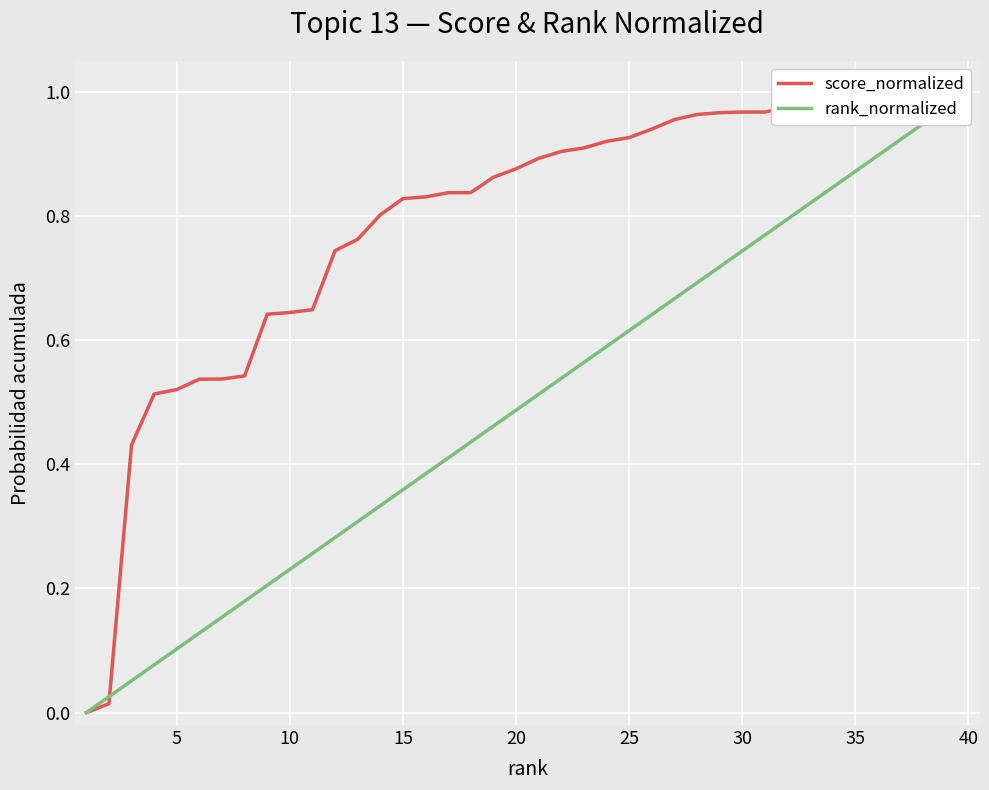

What is the label of the 25th point from the right?

15